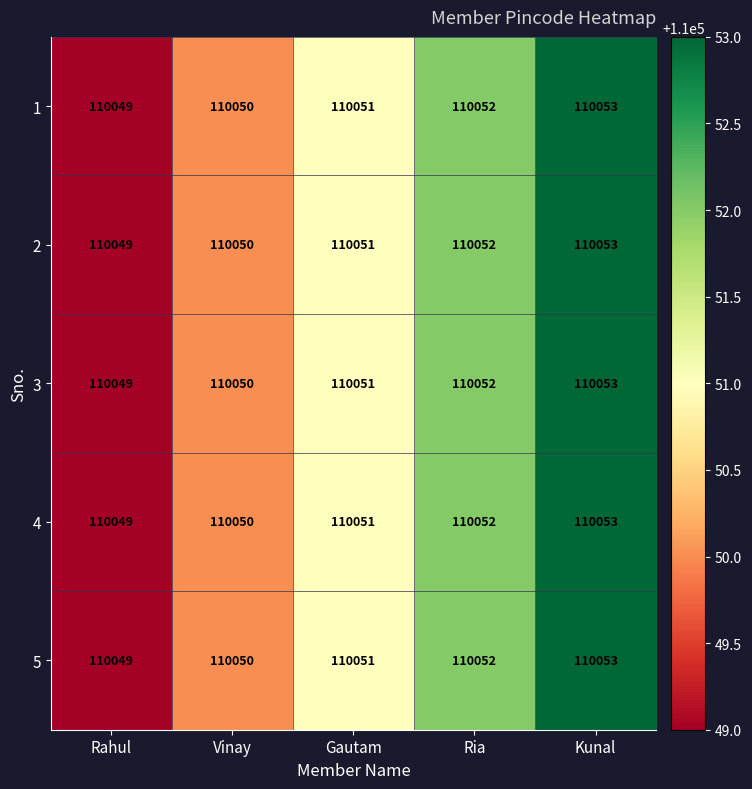

At which label does 5 reach its minimum?

Rahul